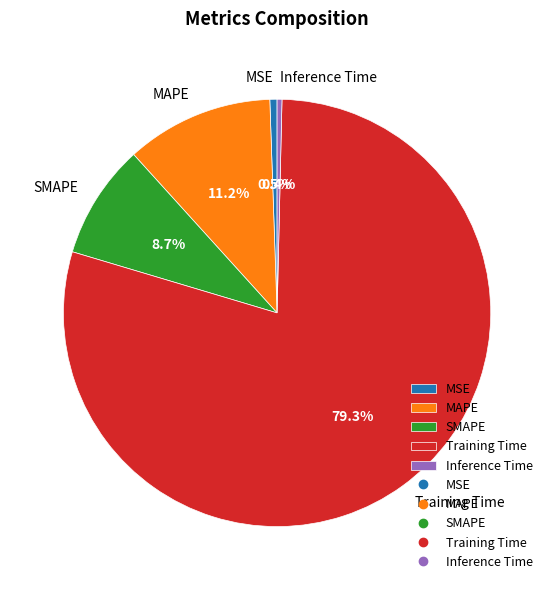

Between SMAPE and Inference Time, which is larger?

SMAPE